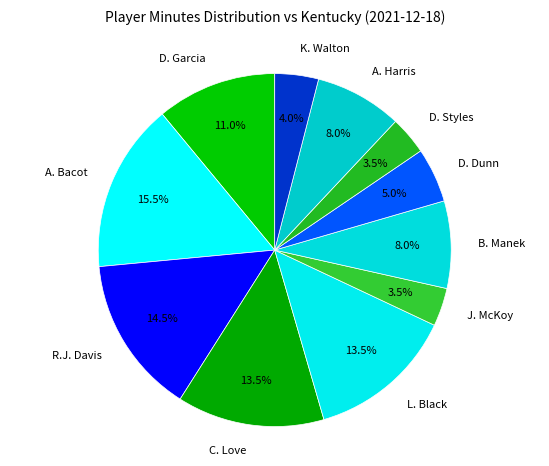

Between A. Bacot and B. Manek, which is larger?

A. Bacot